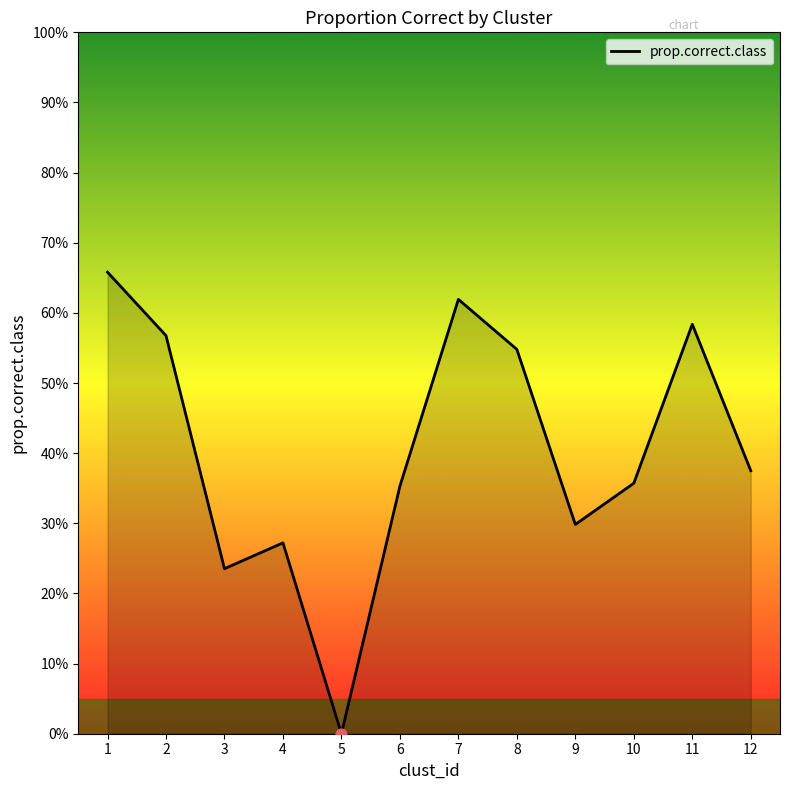

Does the chart have visible grid lines?

No